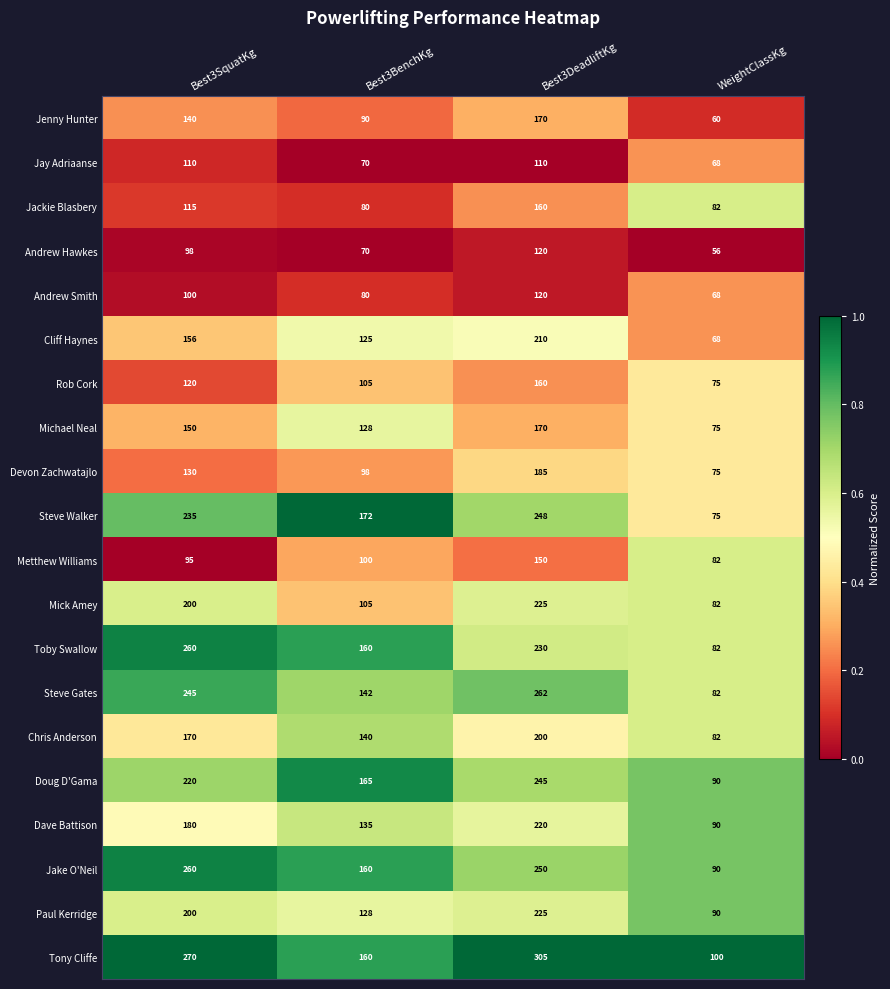

The Paul Kerridge series shows 90 at WeightClassKg. True or false?

True